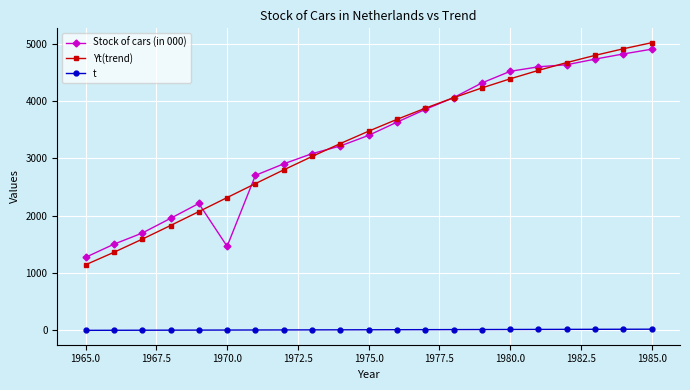

What is the value of the Stock of cars (in 000) point at the 20th from the left?

4818.0